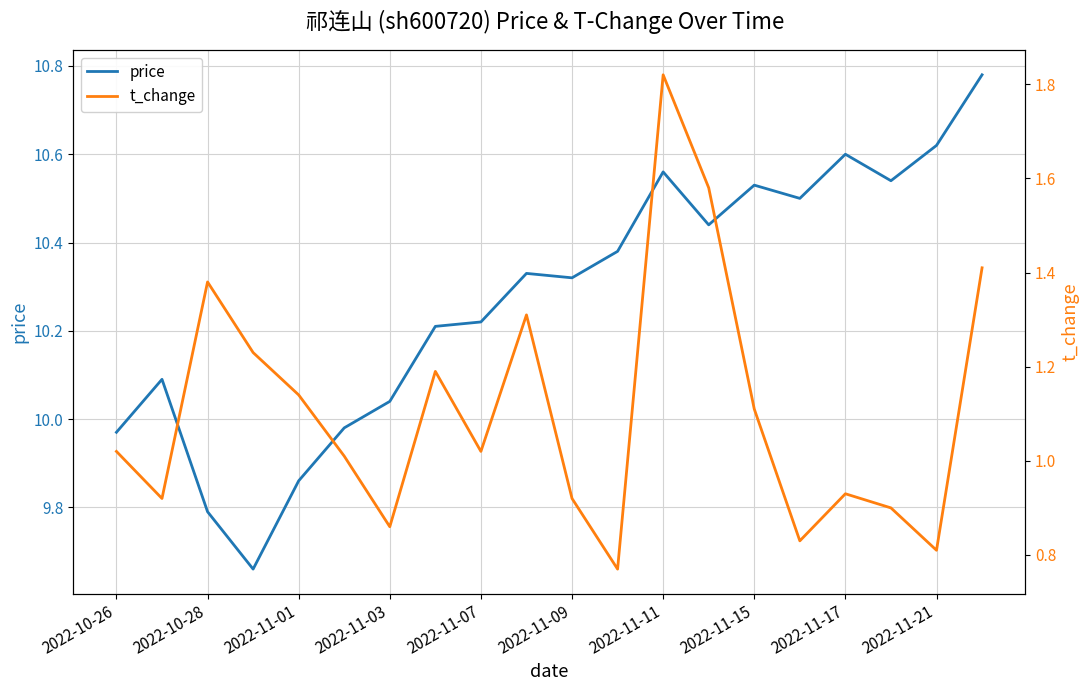

True or false: t_change and price intersect in this chart.

False